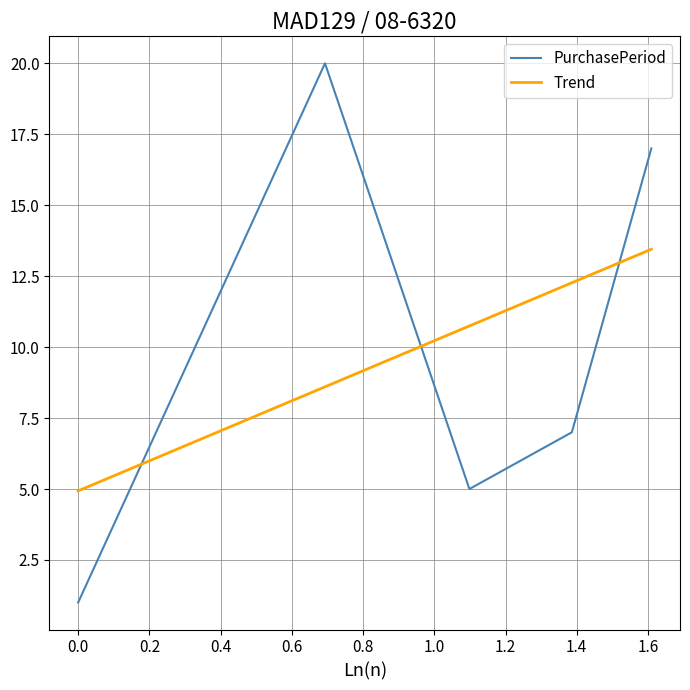

How many lines are shown in the chart?

2